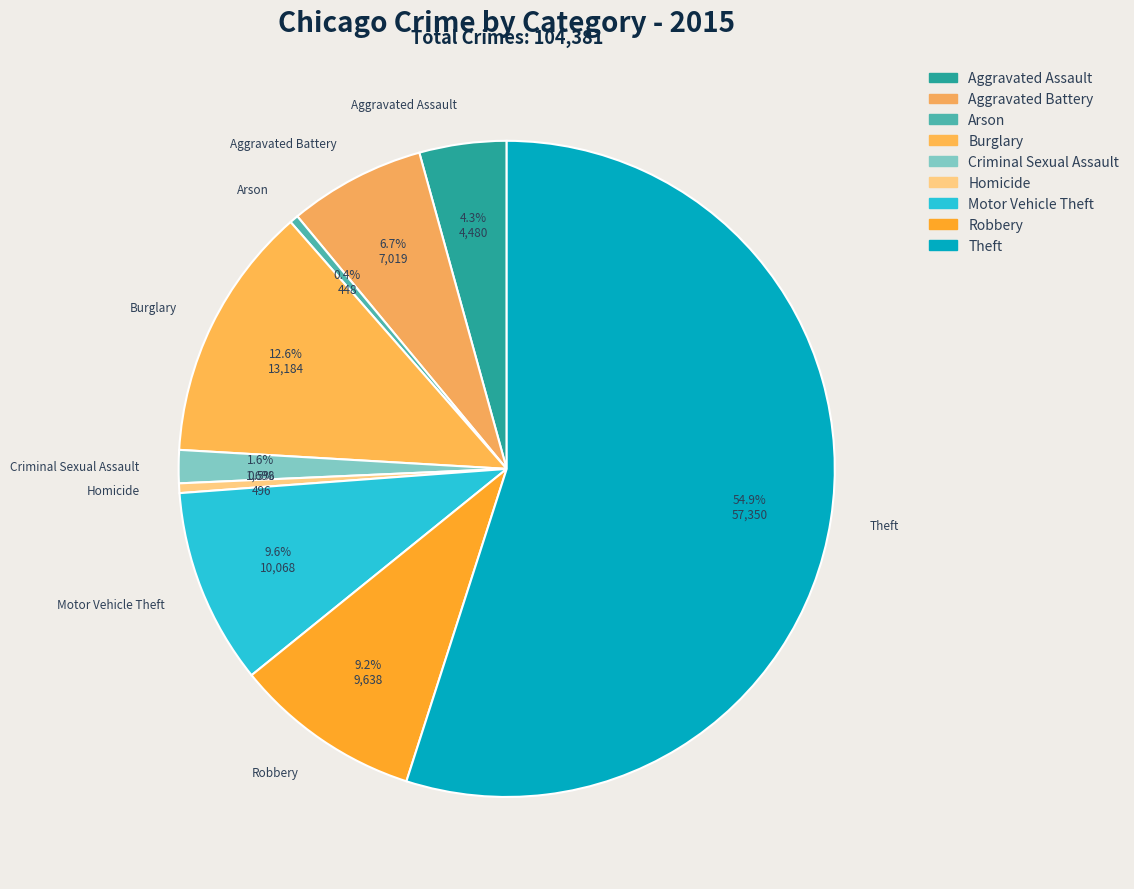

Combined, do Theft and Criminal Sexual Assault account for over 50%?

Yes